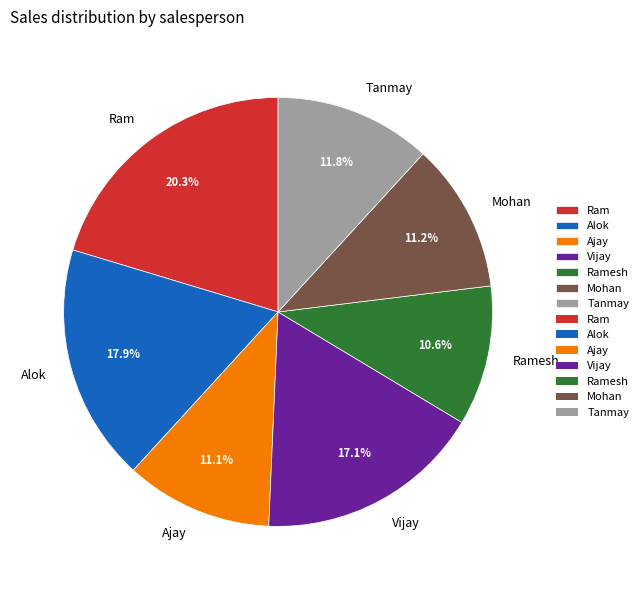

To the nearest percent, what is the difference between the Alok and Vijay slice percentages?

1%